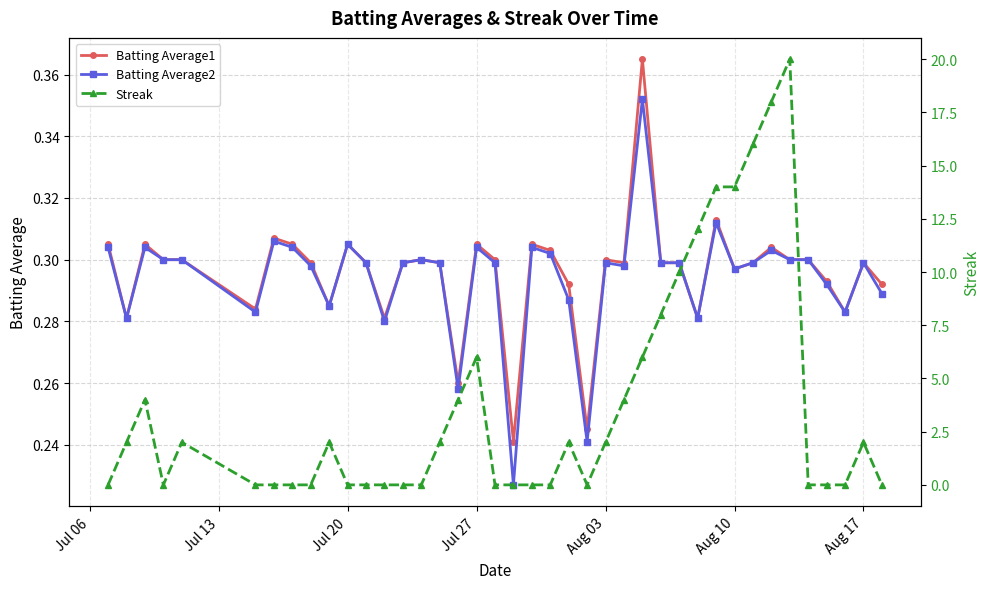

At how many categories does at least one series exceed 18?

1